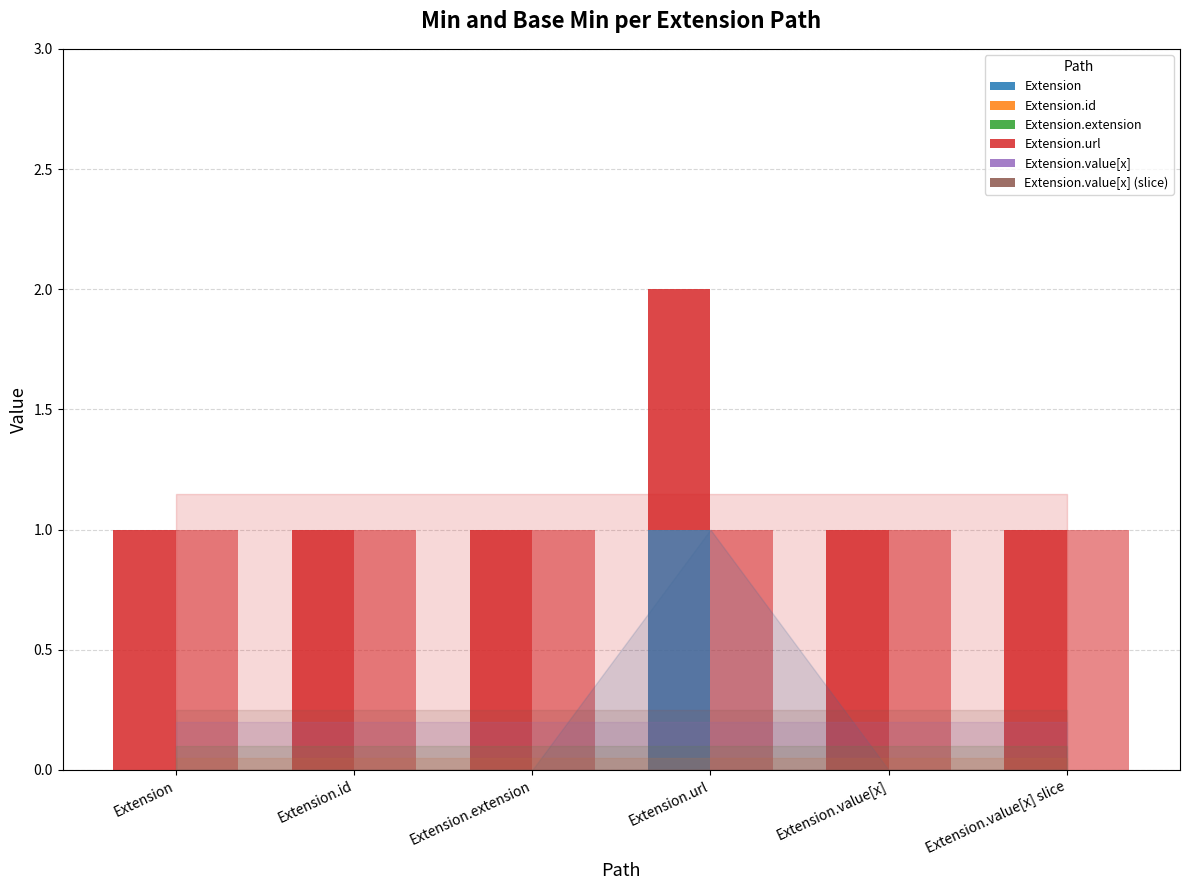

List the series in order of their peak value, lowest first.

Extension.id, Extension.extension, Extension.value[x], Extension.value[x] (slice), Extension, Extension.url